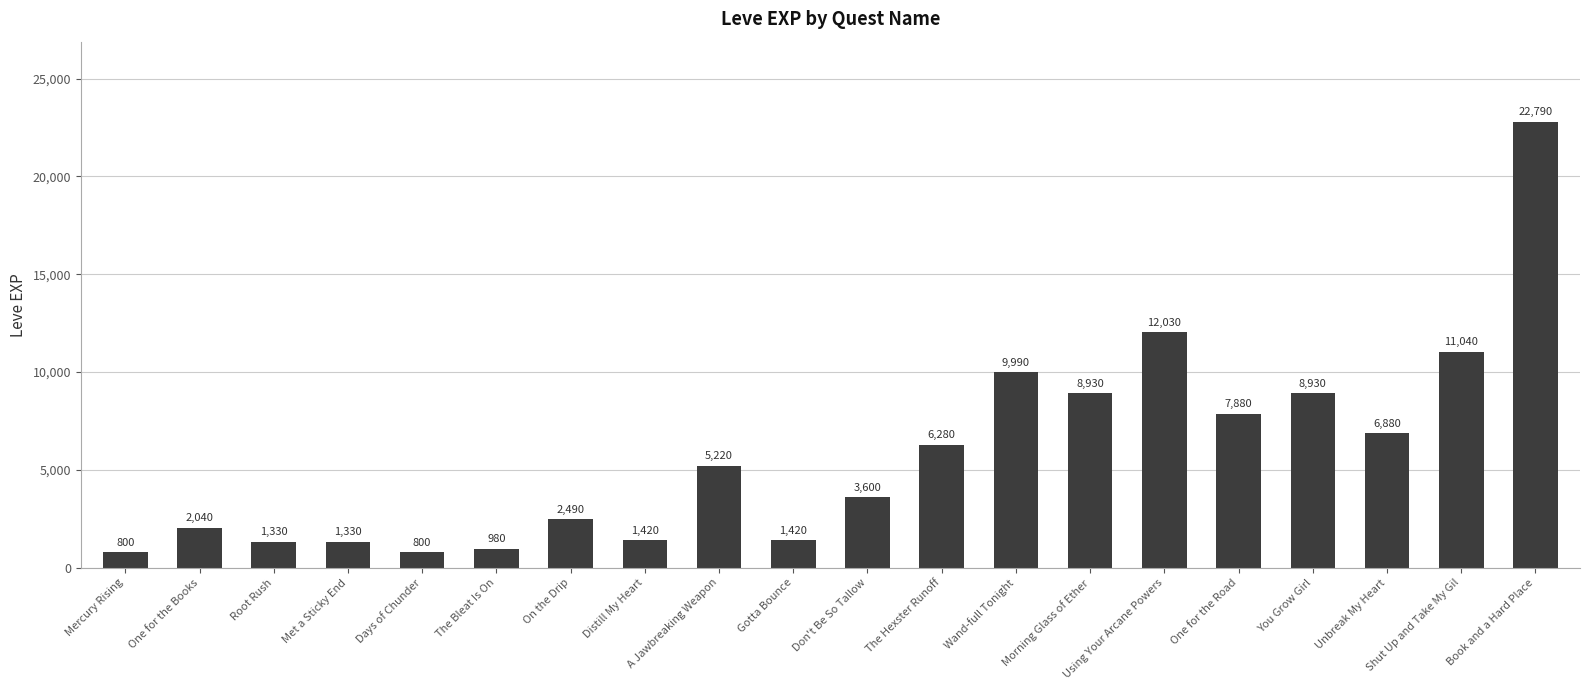

What is the label of the 11th bar from the left?

Don't Be So Tallow